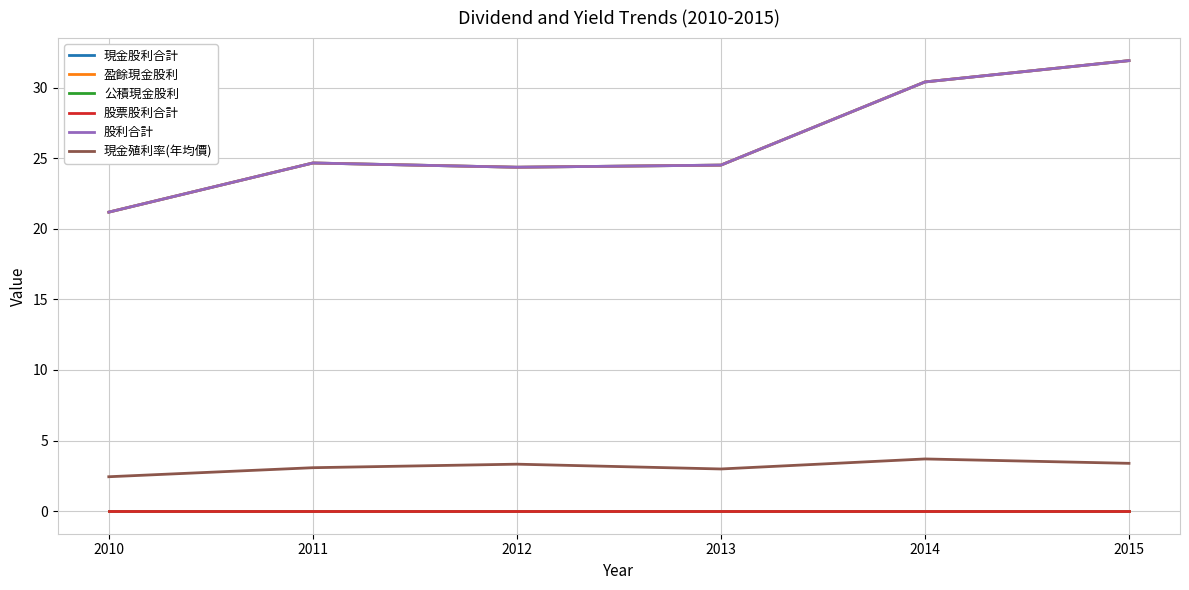

Does the chart have visible grid lines?

Yes